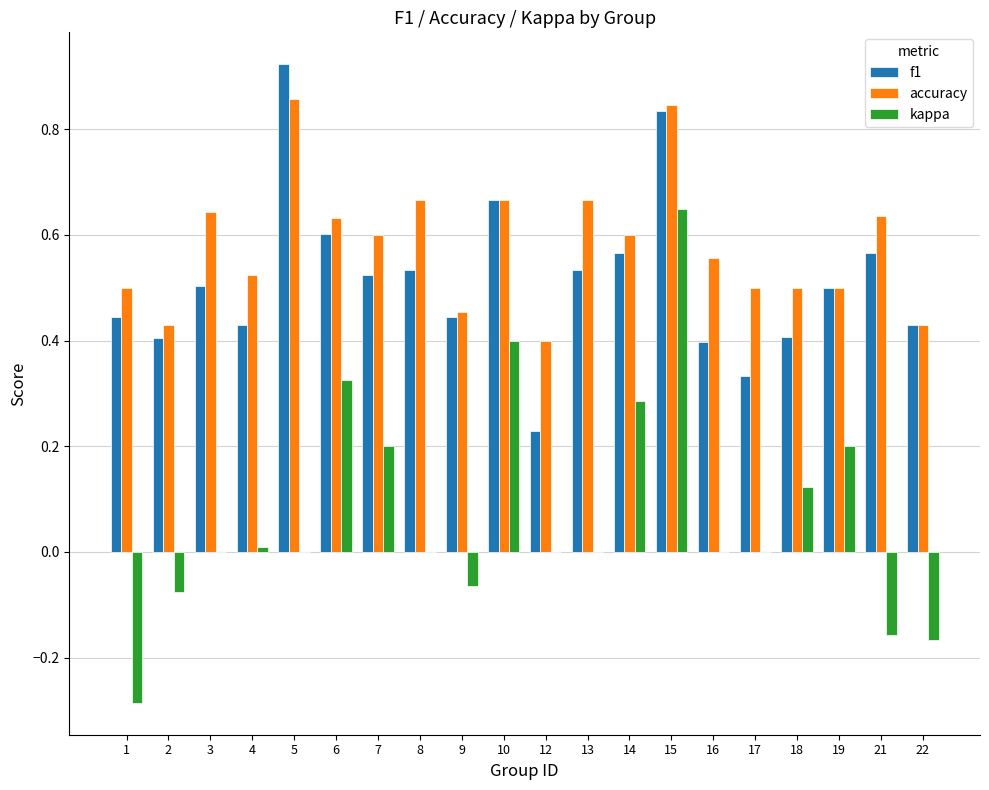

At which category does the chart reach its peak across all series?

5